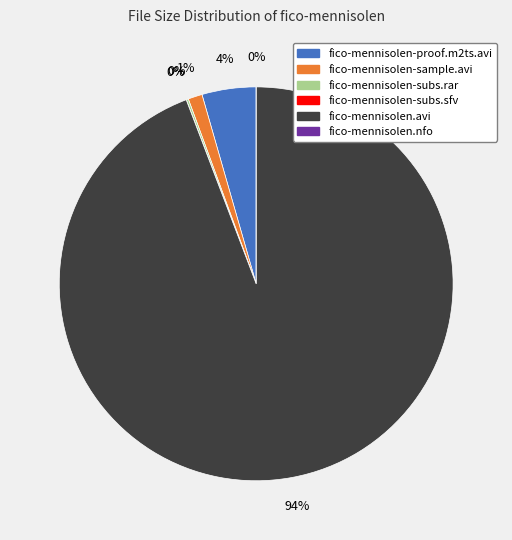

Rank the categories by value from highest to lowest.

fico-mennisolen.avi, fico-mennisolen-proof.m2ts.avi, fico-mennisolen-sample.avi, fico-mennisolen-subs.rar, fico-mennisolen-subs.sfv, fico-mennisolen.nfo